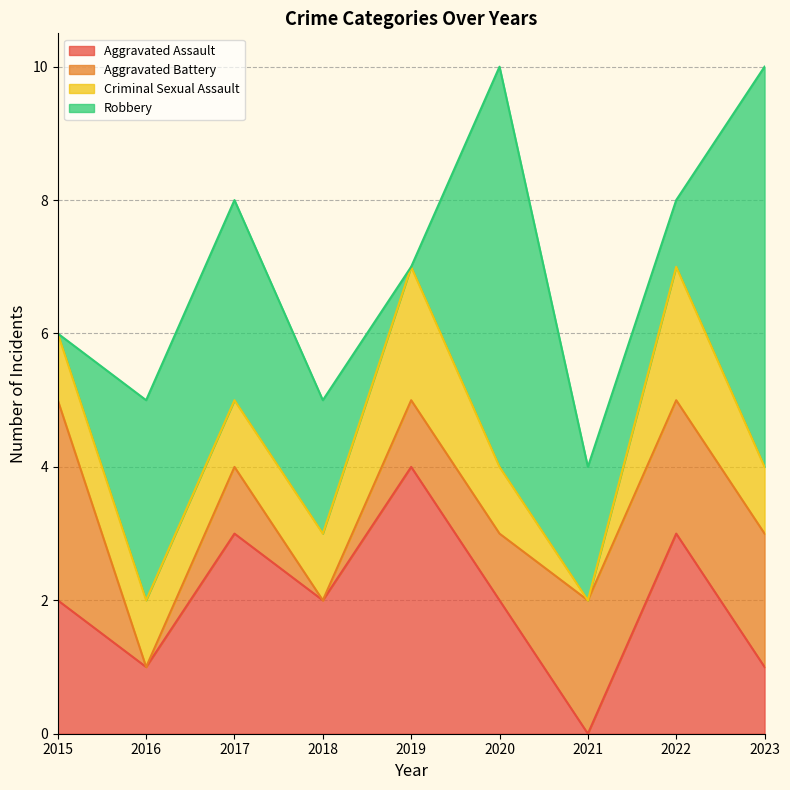

How many data points in Criminal Sexual Assault are above 1?

2